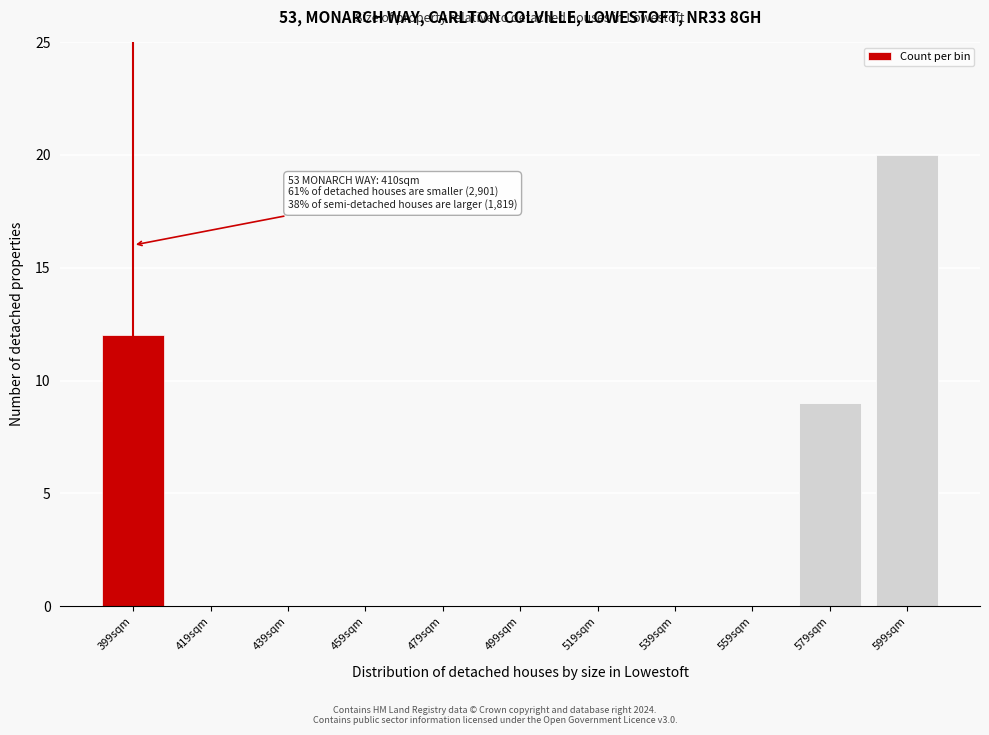

Reading right to left, transcribe all the data shown in this chart.

599sqm=20	579sqm=9	559sqm=0	539sqm=0	519sqm=0	499sqm=0	479sqm=0	459sqm=0	439sqm=0	419sqm=0	399sqm=12